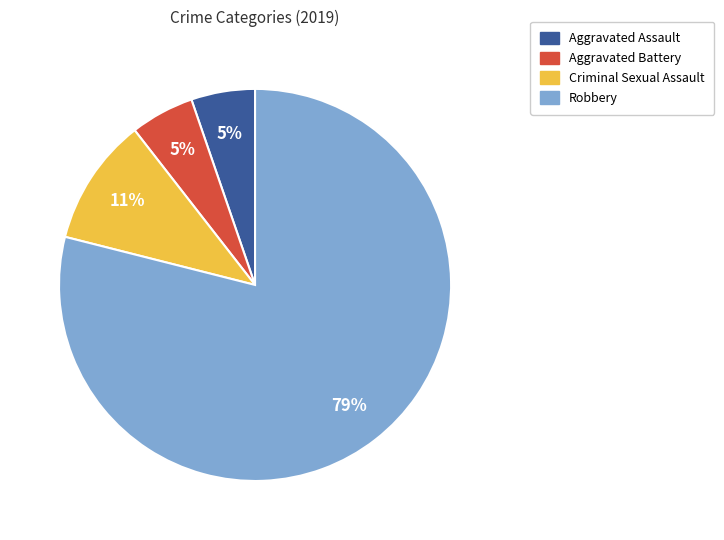

How many slices are in this pie chart?

4